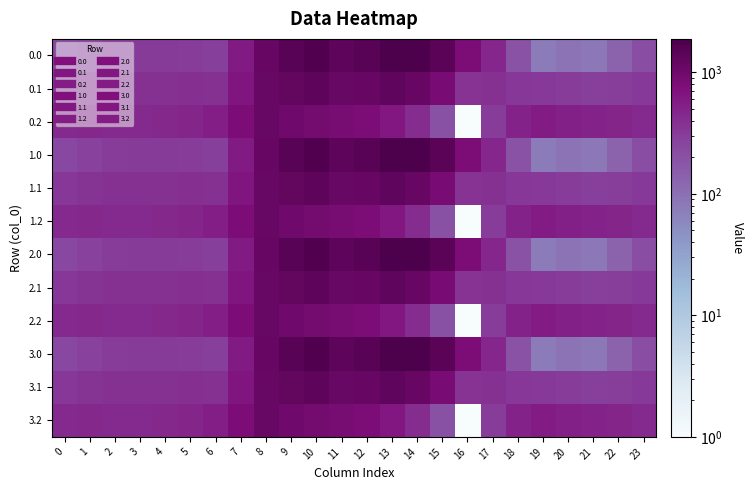

Between 16 and 18, which is larger?

16